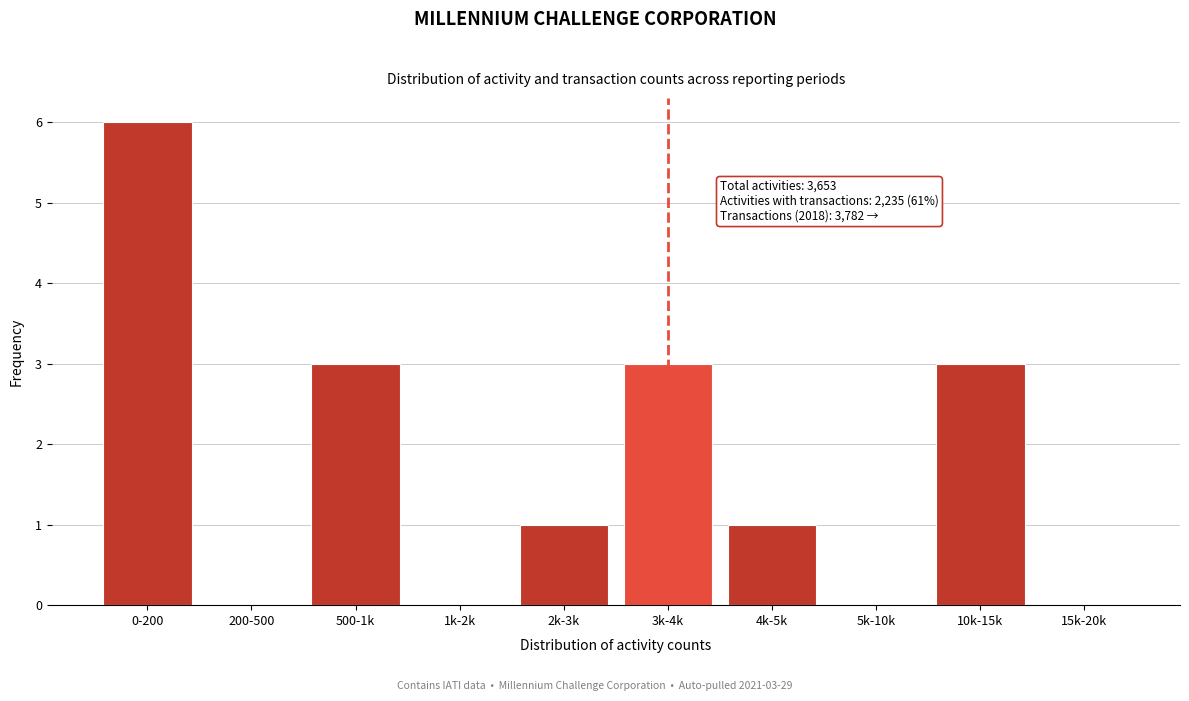

Reading left to right, list all the values displayed in this chart.

0-200=6	200-500=0	500-1k=3	1k-2k=0	2k-3k=1	3k-4k=3	4k-5k=1	5k-10k=0	10k-15k=3	15k-20k=0